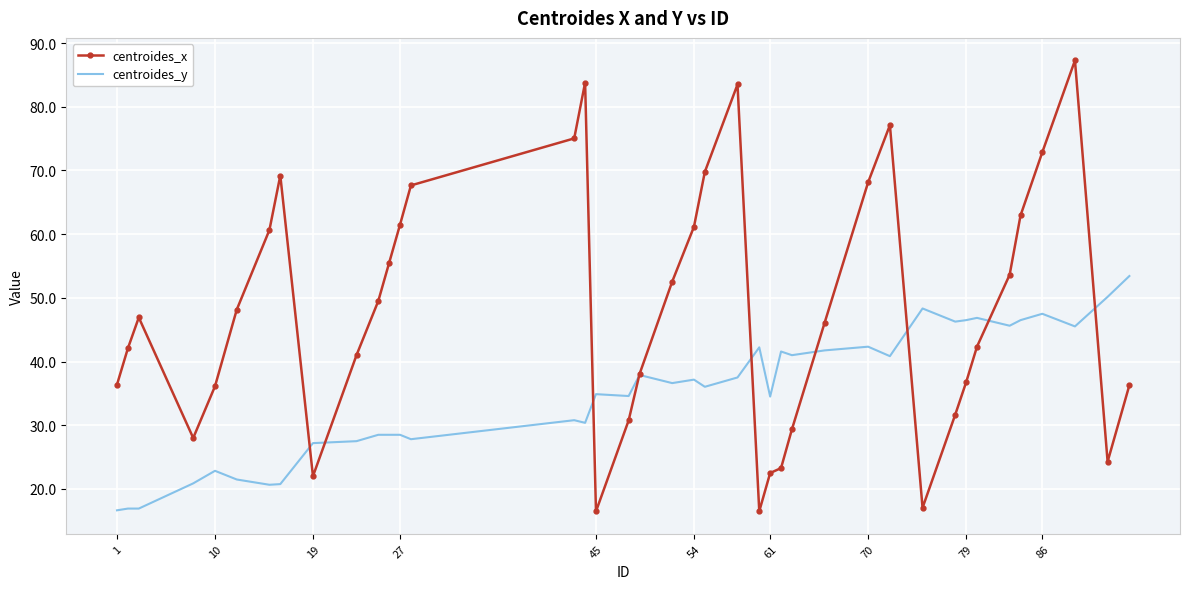

Which series has the largest total across all categories?

centroides_x